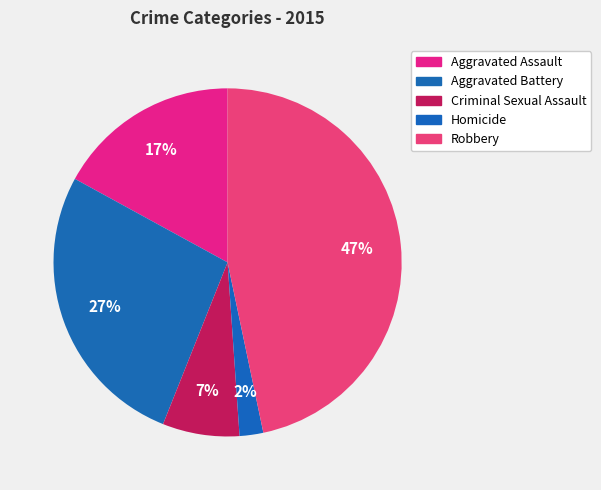

Which slice is the smallest?

Homicide